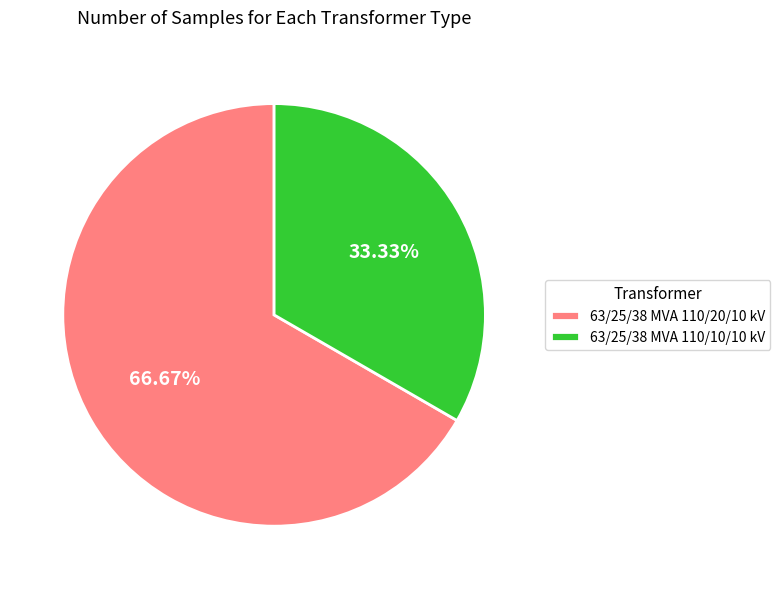

What is the smallest slice in the pie chart?

63/25/38 MVA 110/10/10 kV